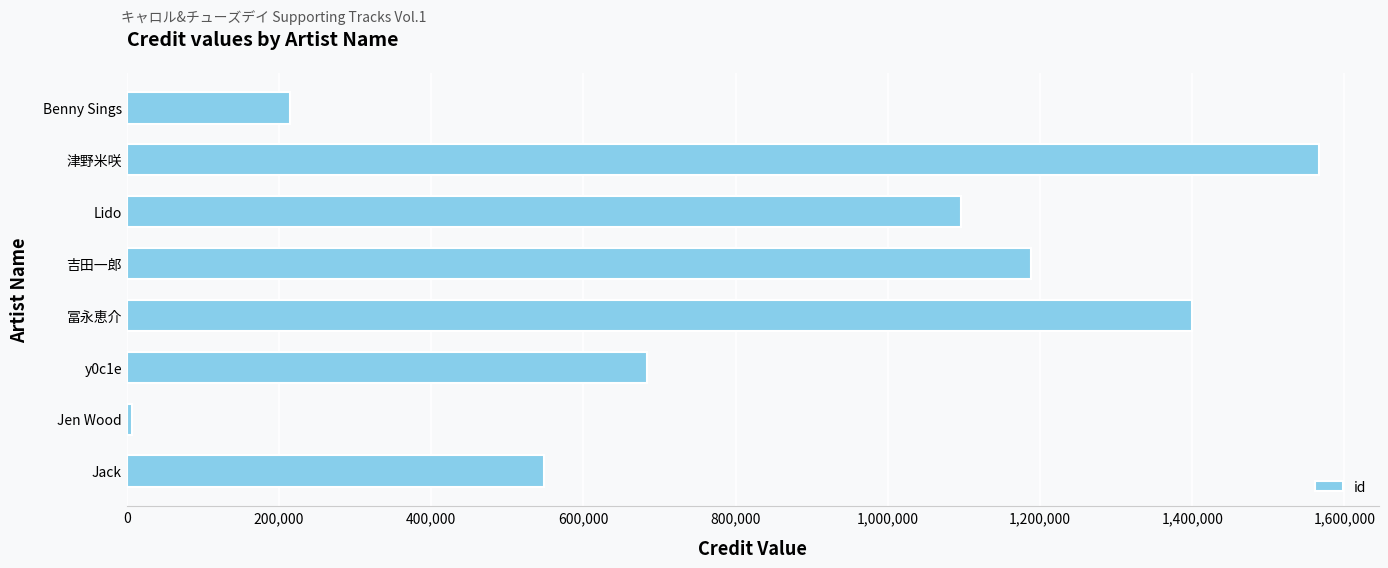

Does the chart contain stacked bars?

No